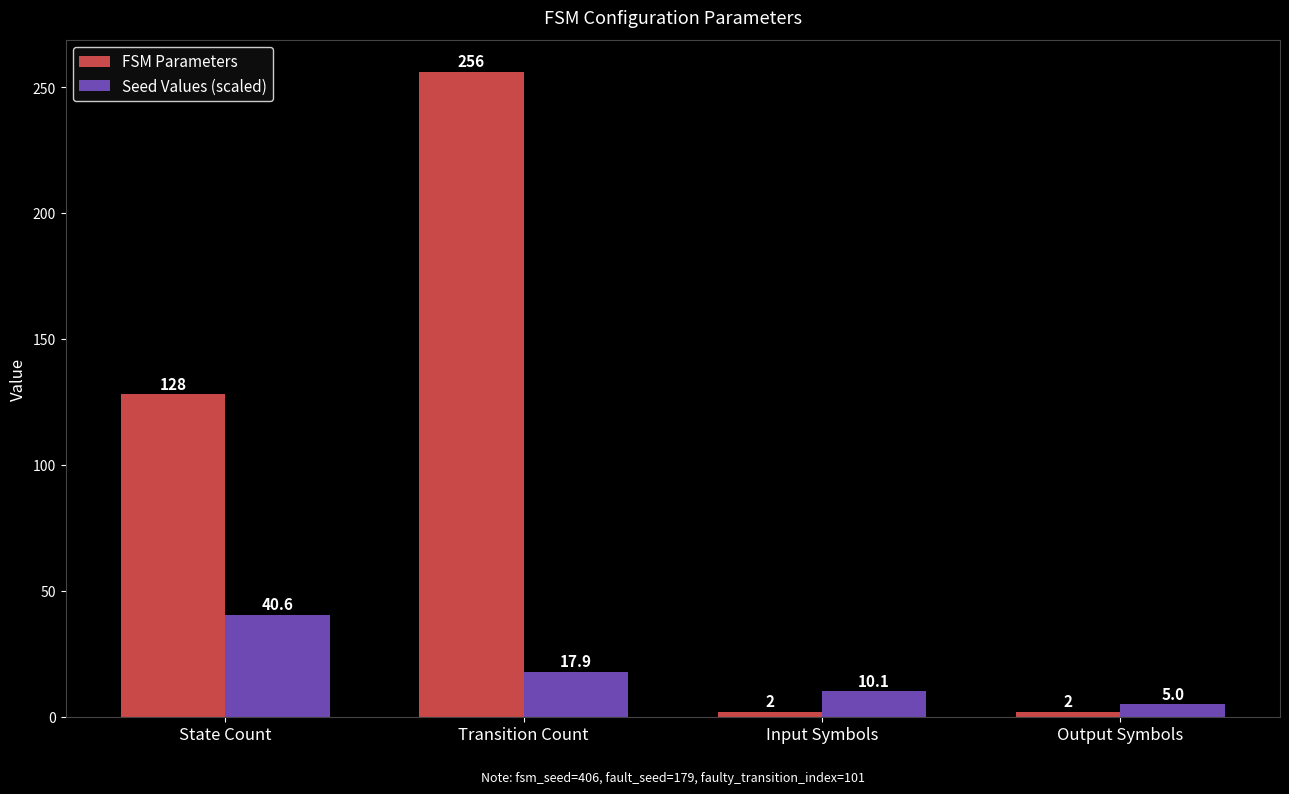

What are all the series names shown in the legend?

FSM Parameters, Seed Values (scaled)